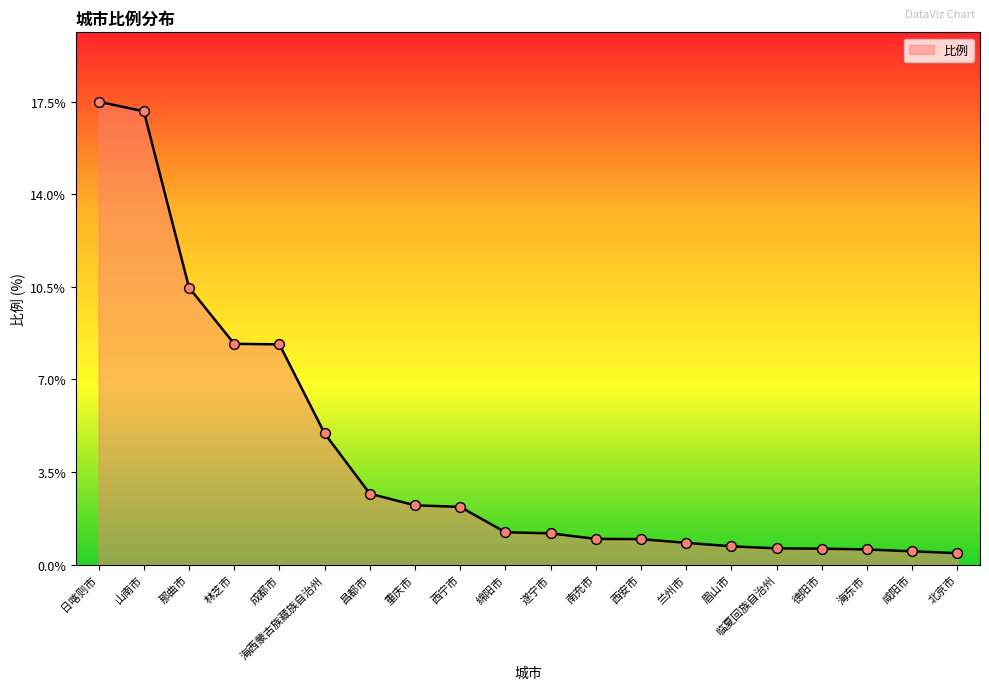

What is the change in value from 西宁市 to 遂宁市?

-1.0